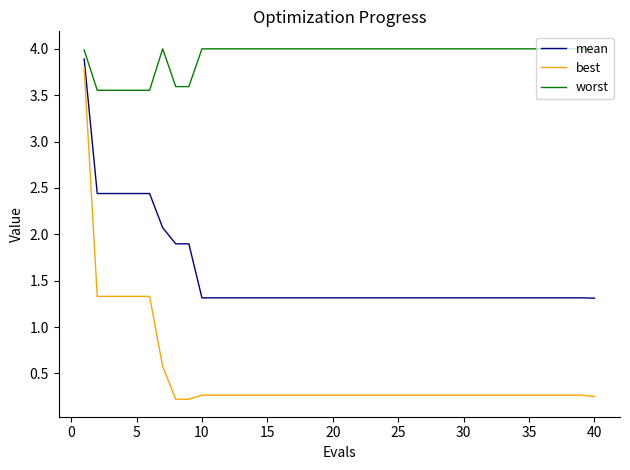

Which series has the largest total across all categories?

worst